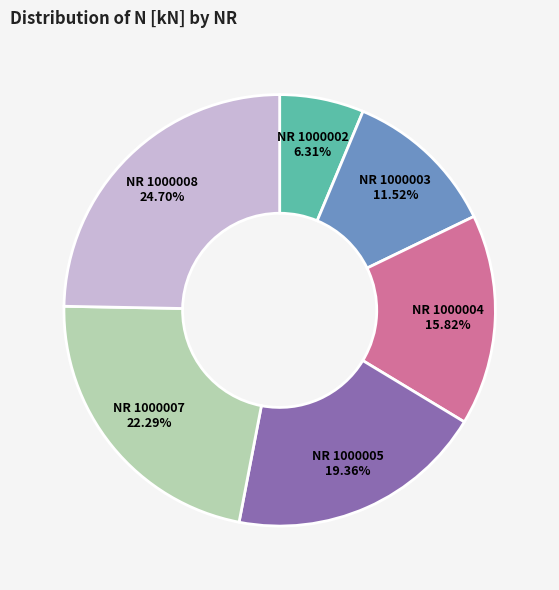

Which slice is the largest?

NR 1000008